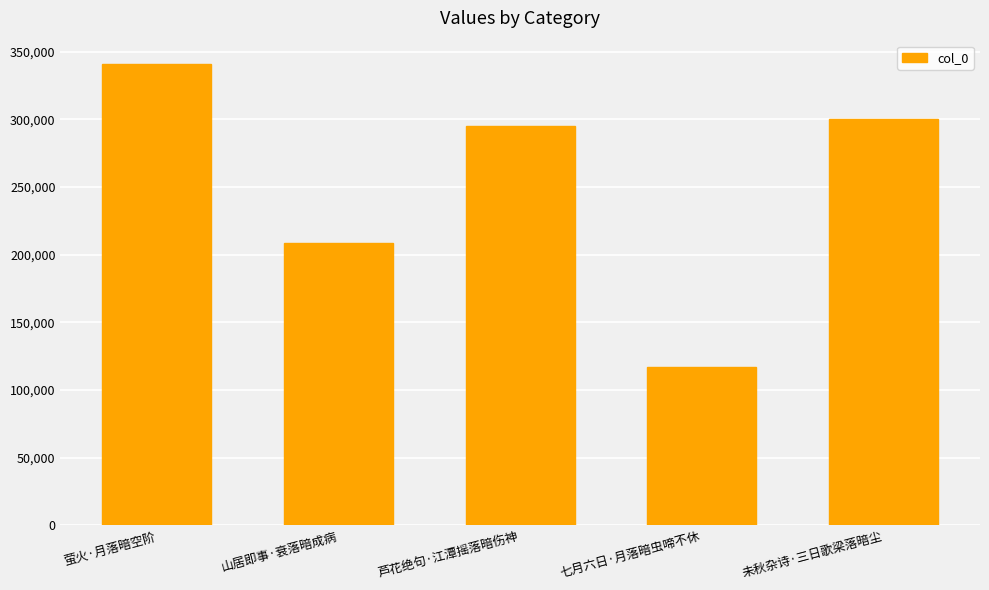

Which category has the lowest value across all series?

七月六日·月落暗虫啼不休